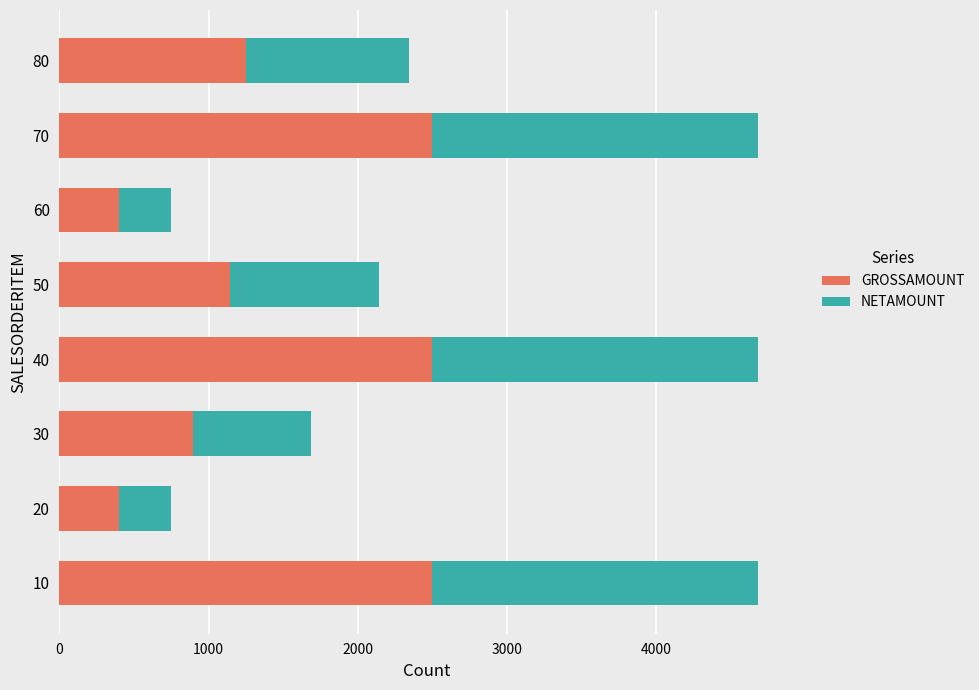

How many GROSSAMOUNT values are between 899 and 2499?

6